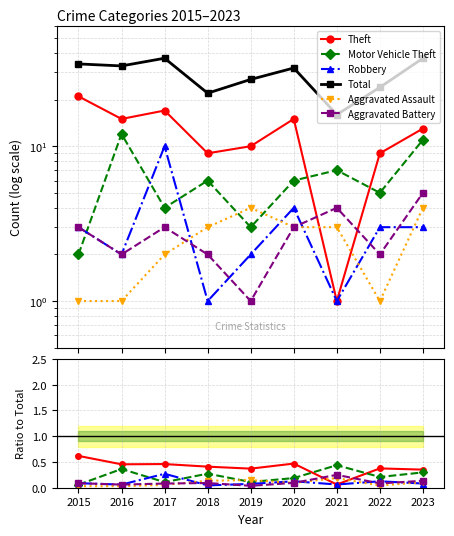

Is it true that Aggravated Assault equals 0.0 at 2015?

False